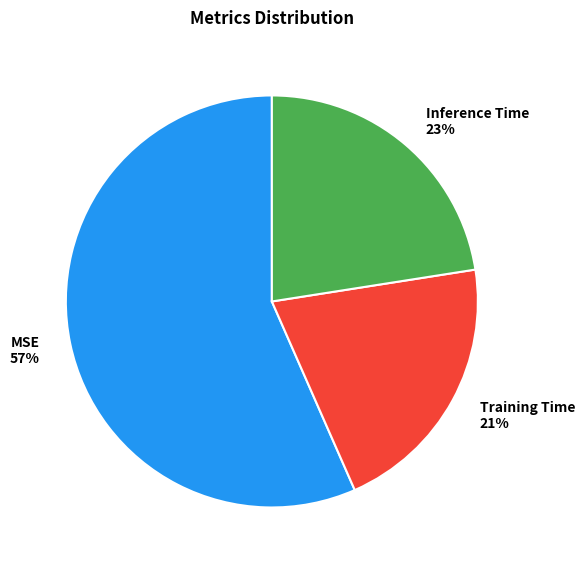

To the nearest percent, what is the difference between the Training Time and Inference Time slice percentages?

2%